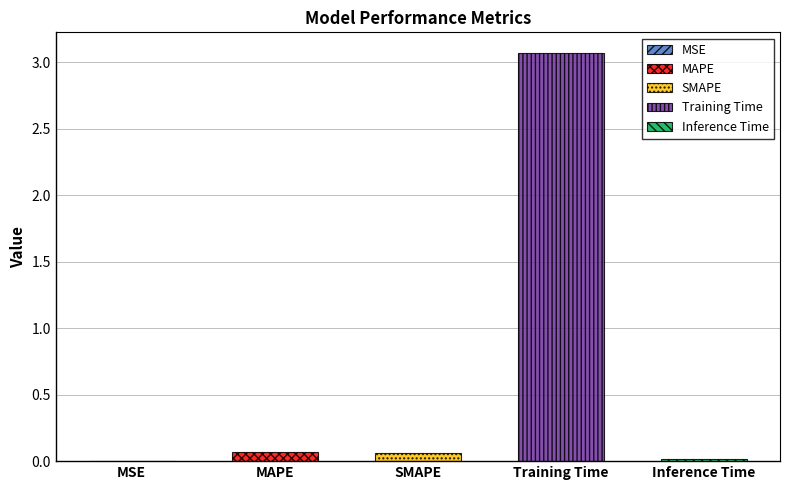

Which category has the highest value across all series?

Training Time